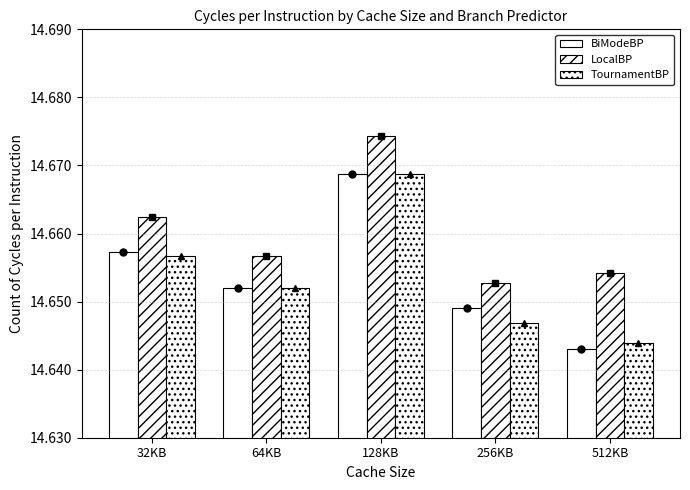

What value does the BiModeBP series have at 128KB?

14.7